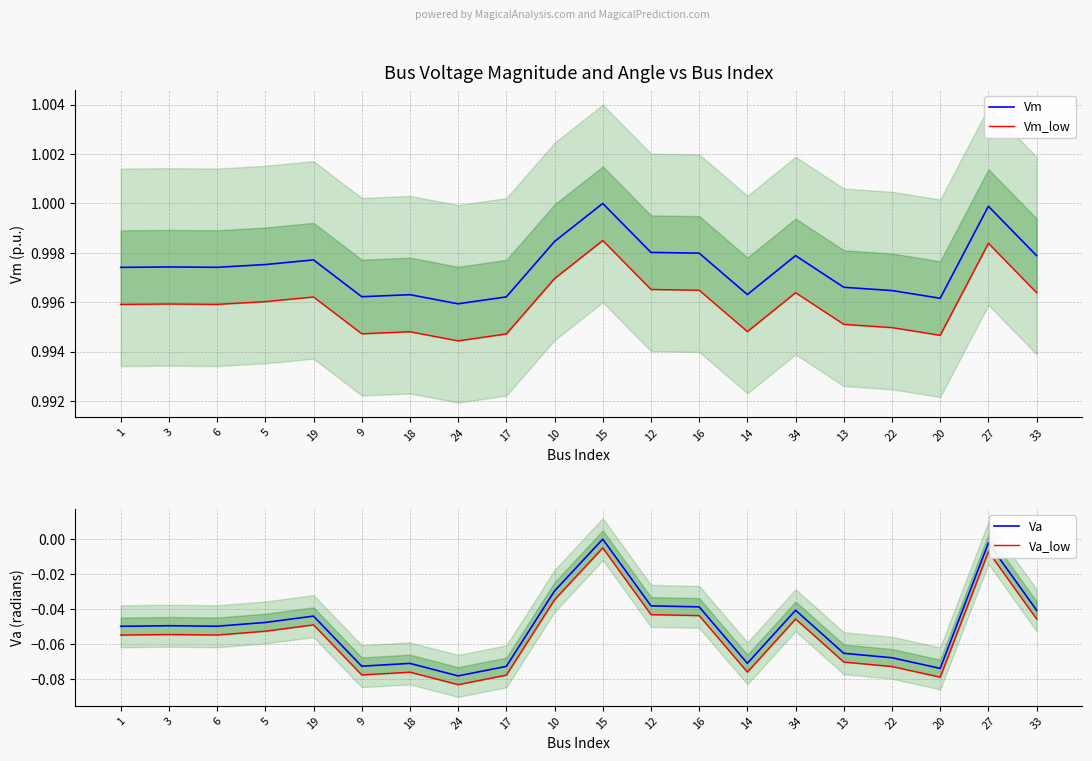

How many values in Va are below zero?

19